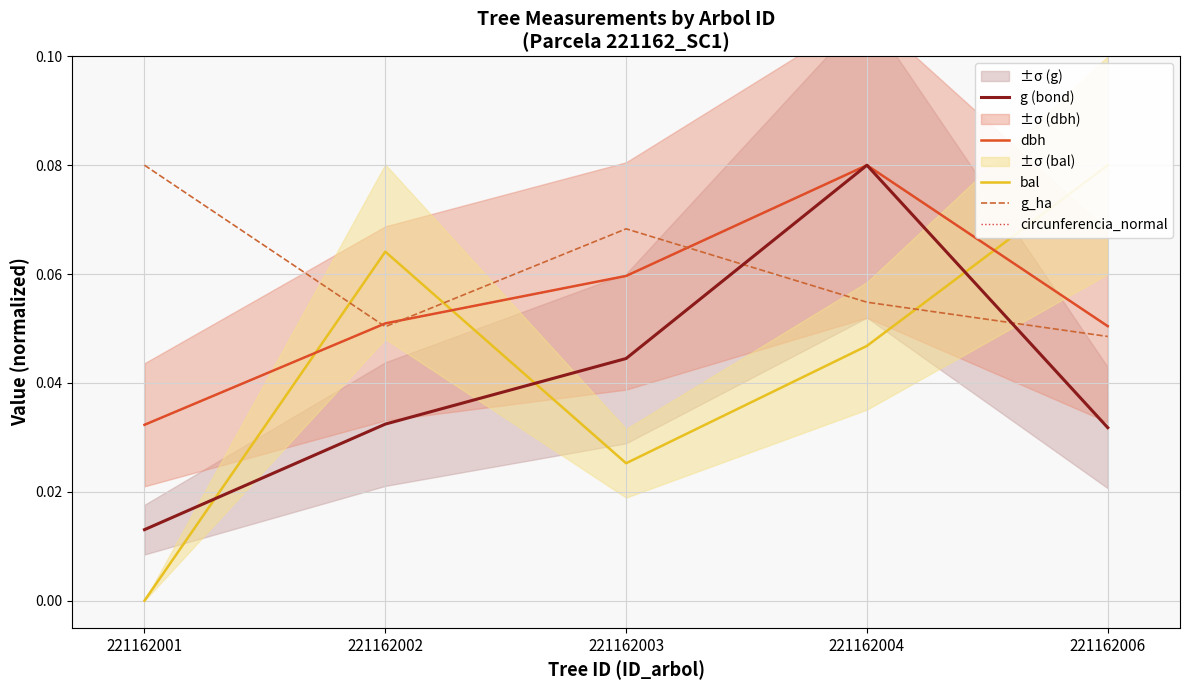

True or false: dbh has a value of 0.0 at 221162001.

True